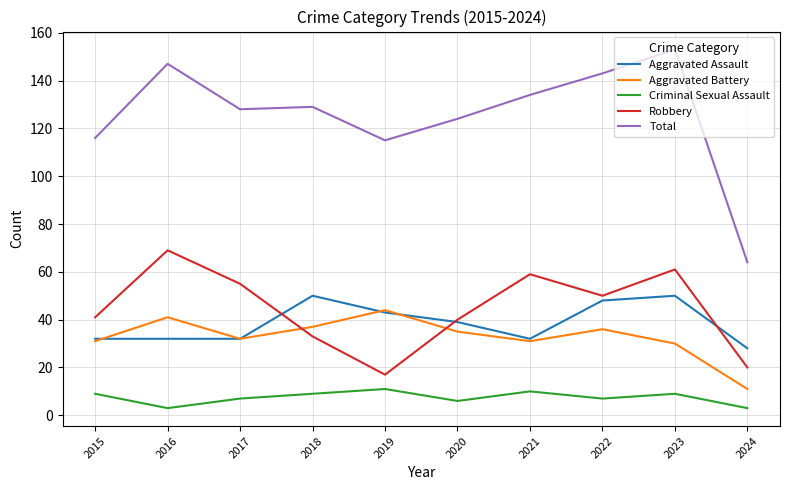

Which series changed the most between 2016 and 2020?

Robbery